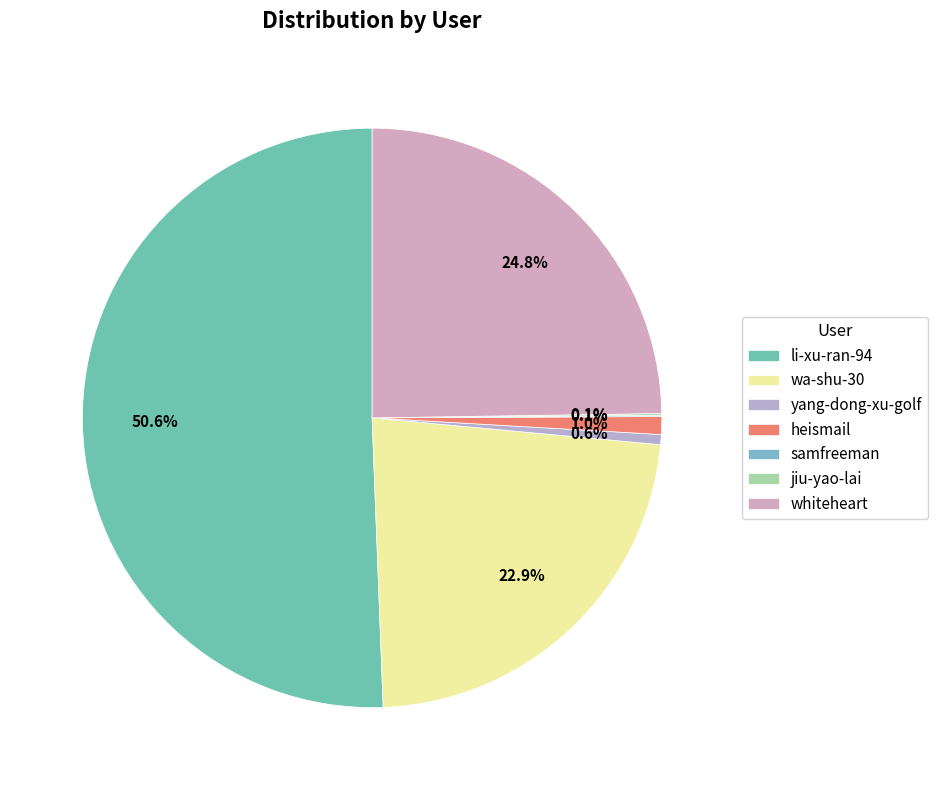

The samfreeman slice represents 0% of the pie. True or false?

True